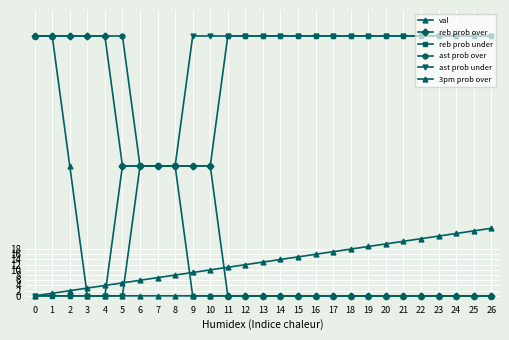

At how many categories does at least one series exceed 54?

24